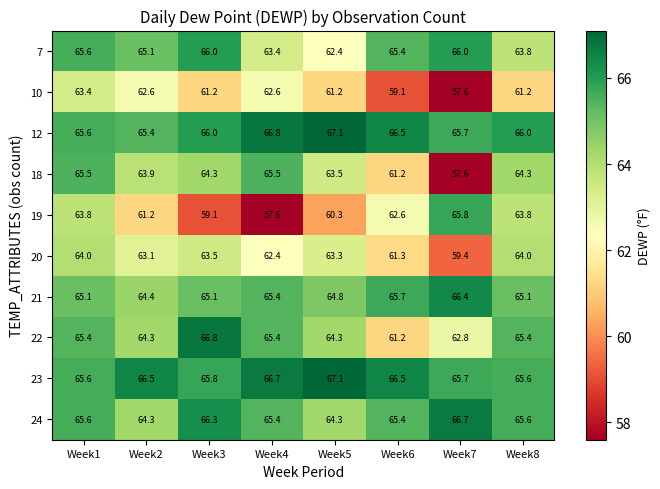

How many categories are shown in the chart?

8